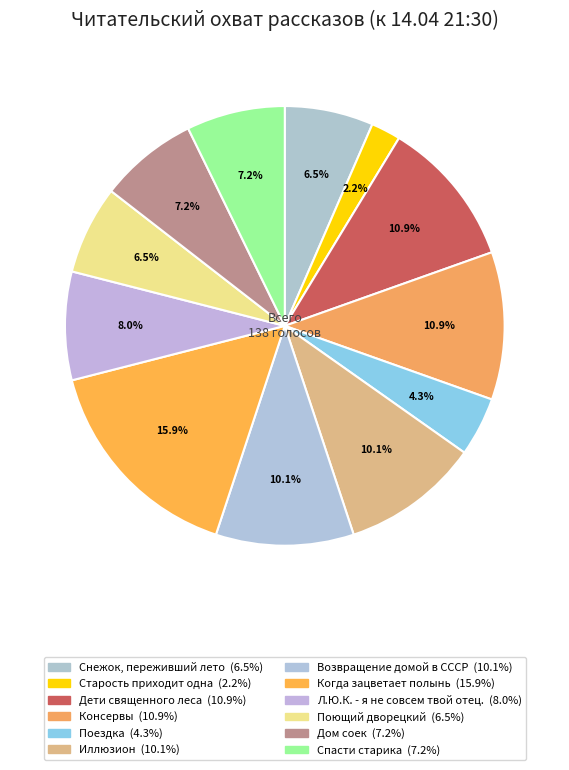

Is it true that Поющий дворецкий is 7% of the pie?

True